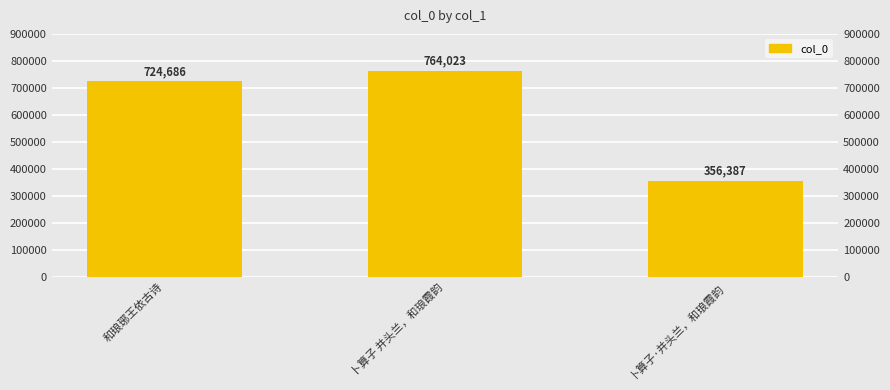

What is the label of the 2nd bar from the right?

卜算子 并头兰，和琅霞韵